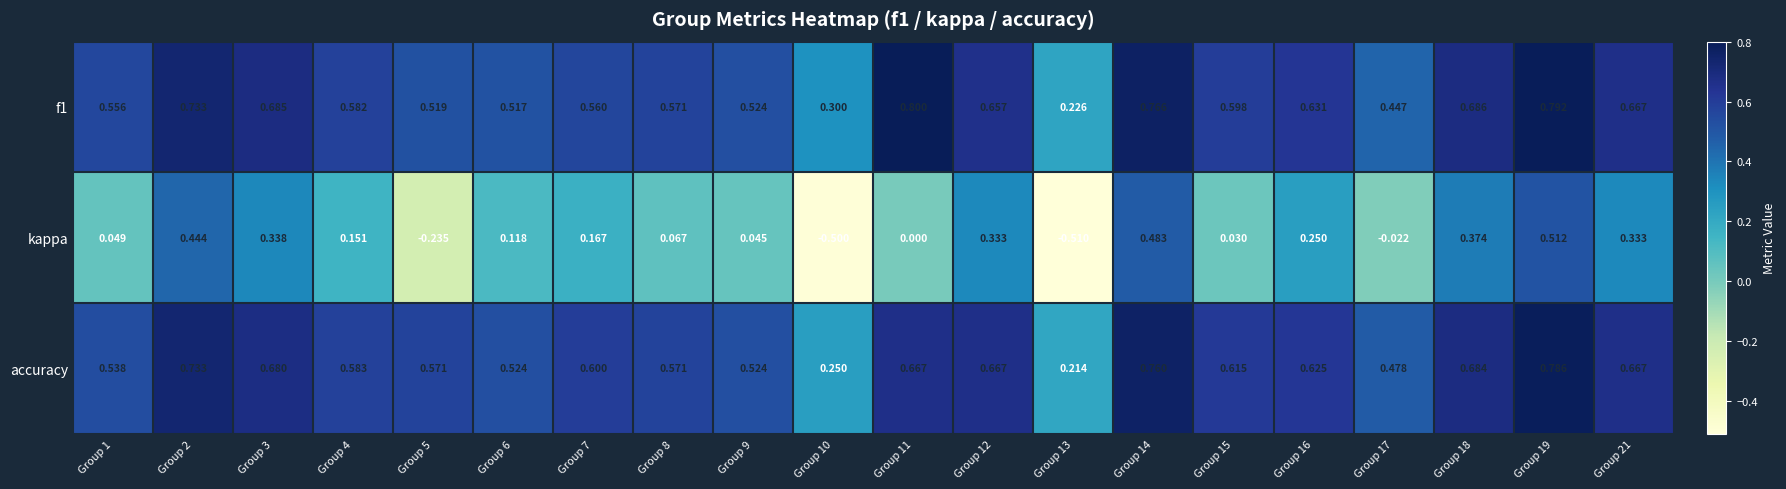

Which series has the largest range (max minus min)?

kappa